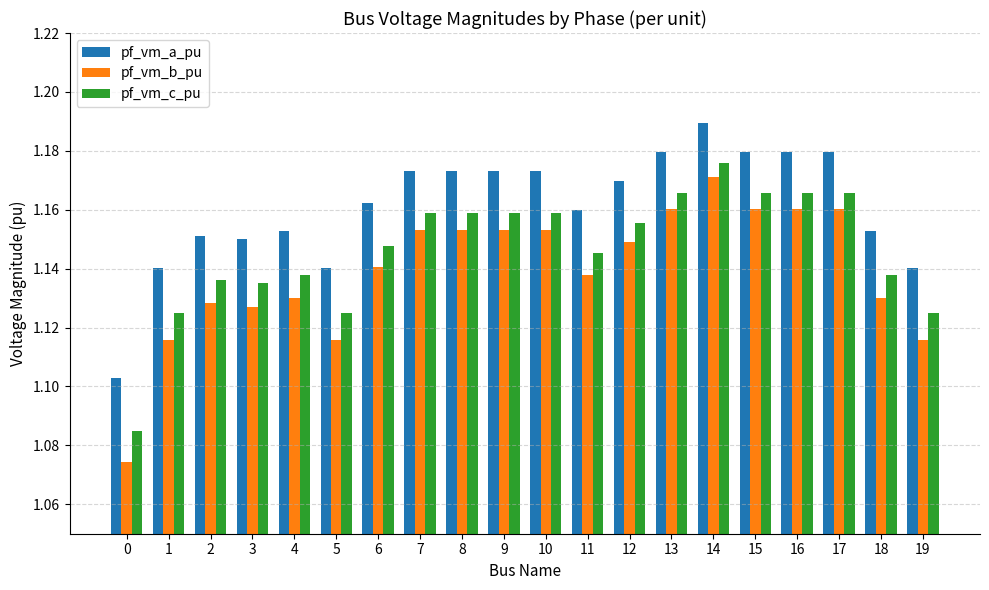

Count the pf_vm_a_pu values in the range 1 to 2.

20